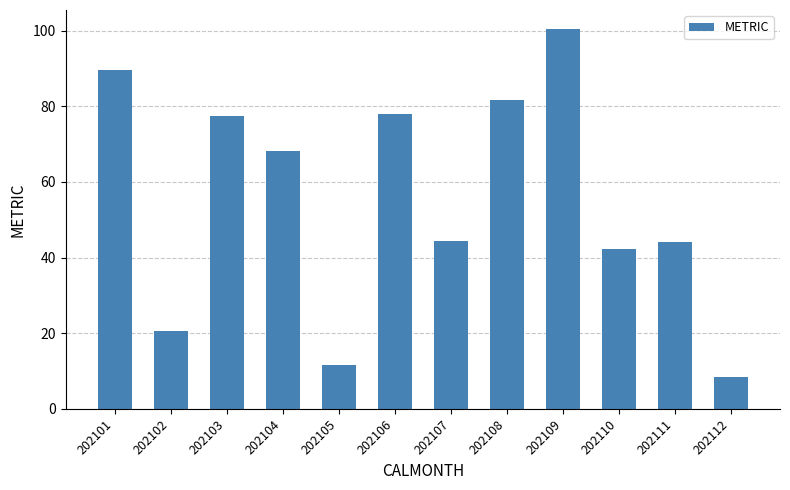

Which category has the highest value across all series?

202109